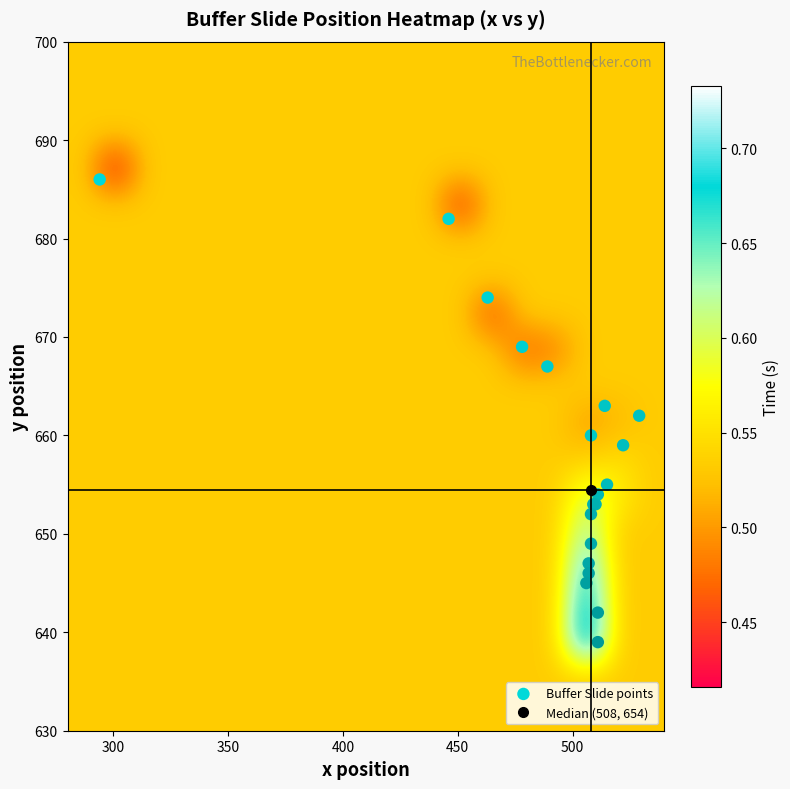

What is the minimum value shown in the chart?

0.4